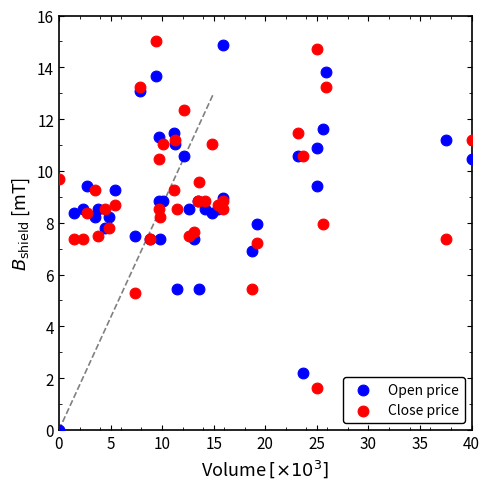

What is the X range (max minus min) for the scatter plot?

40.0